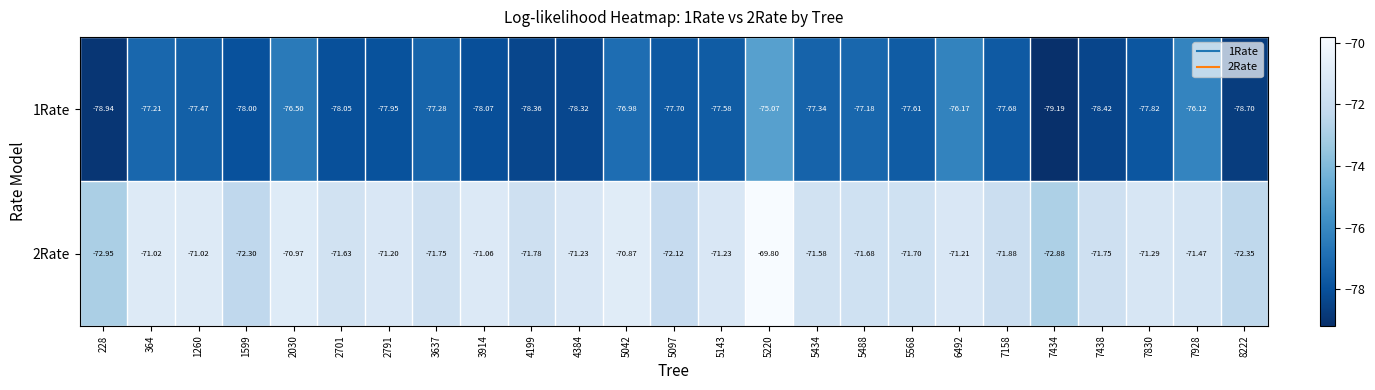

How many values in the 2Rate series exceed -71?

3